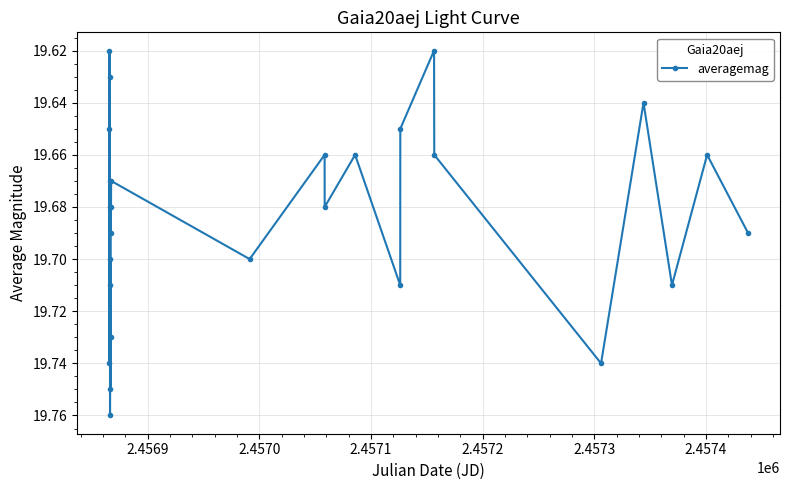

Count the values in the range 19 to 20.

27